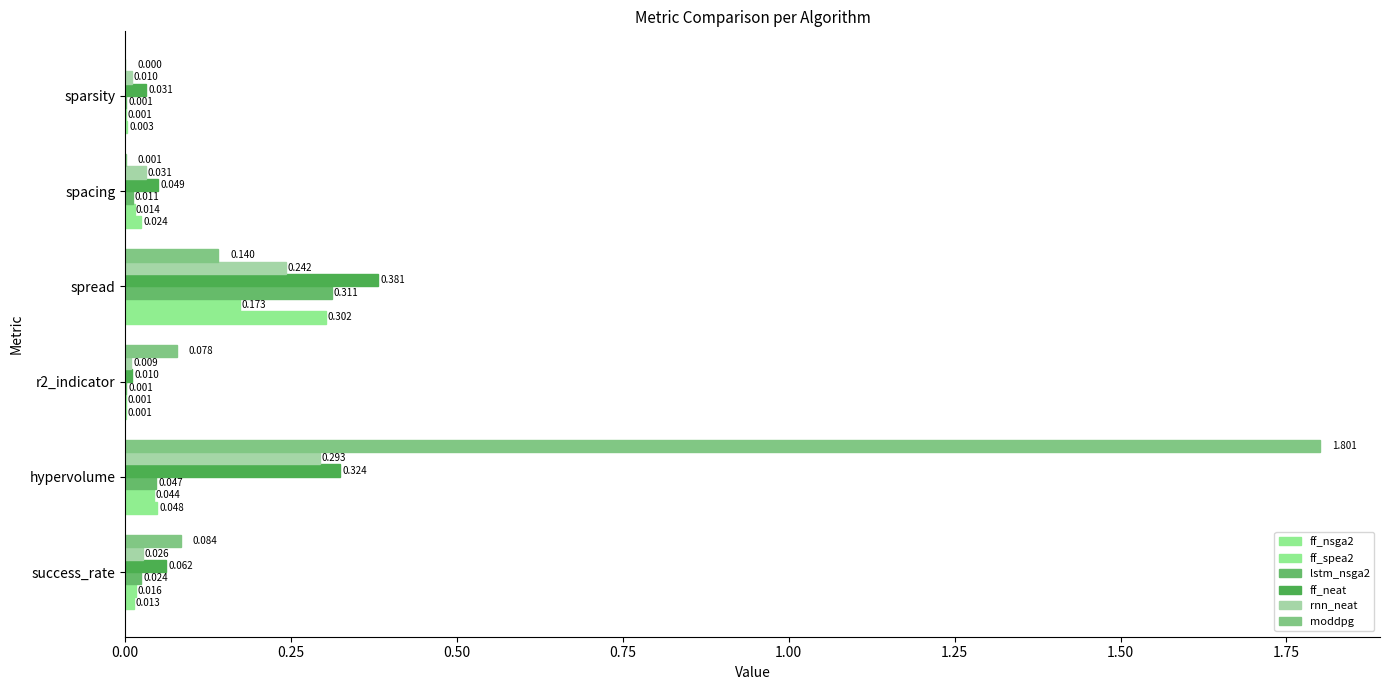

Which series has the widest spread of values?

moddpg